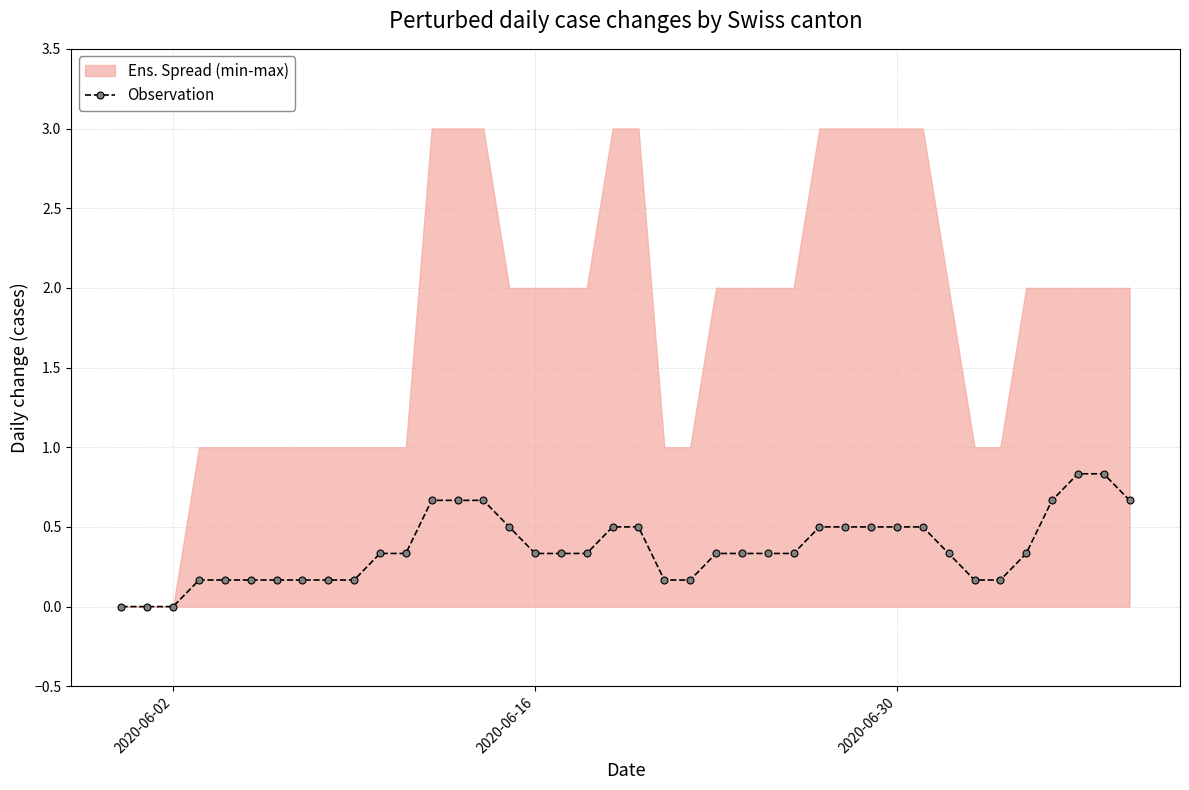

Reading right to left, extract all data points from this chart.

0.7	0.8	0.8	0.7	0.3	0.2	0.2	0.3	0.5	0.5	0.5	0.5	0.5	0.3	0.3	0.3	0.3	0.2	0.2	0.5	0.5	0.3	0.3	0.3	0.5	0.7	0.7	0.7	0.3	0.3	0.2	0.2	0.2	0.2	0.2	0.2	0.2	0.0	0.0	0.0